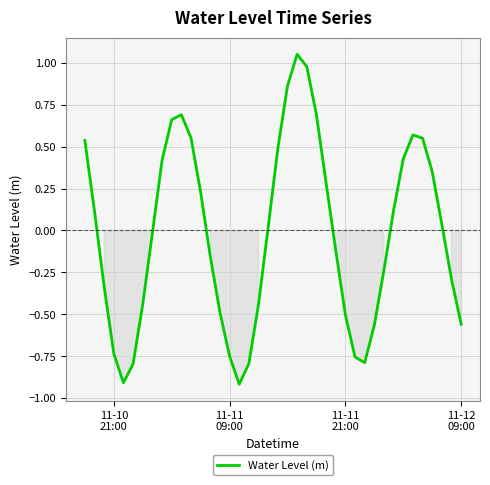

What is the smallest value displayed?

-0.9